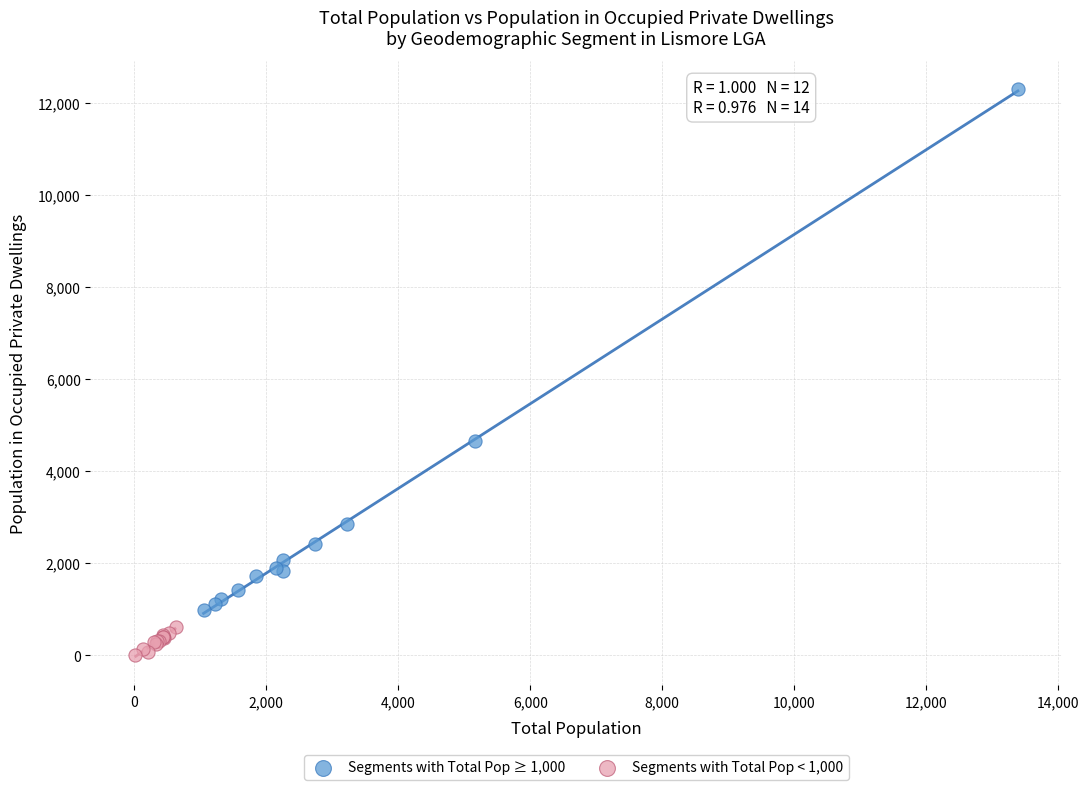

Which series has the largest Y range (max minus min)?

Segments with Total Pop ≥ 1,000